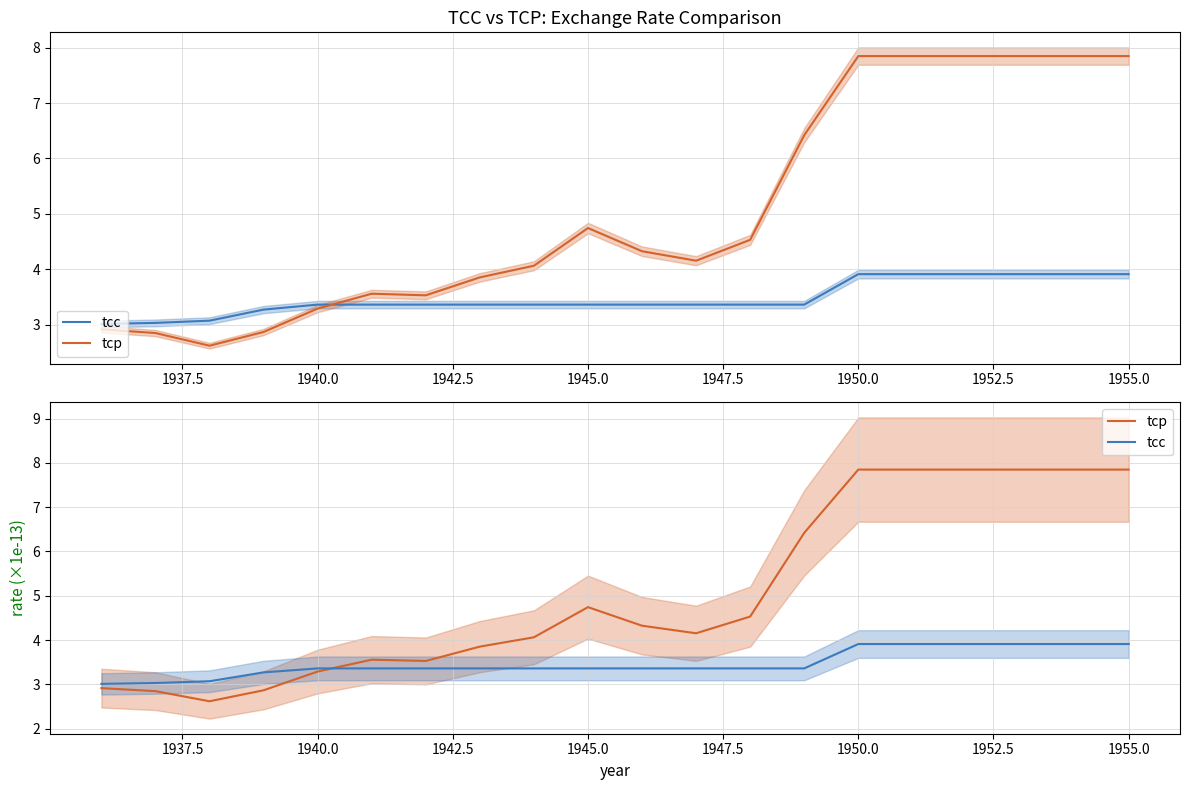

At how many categories does at least one series exceed 3?

20